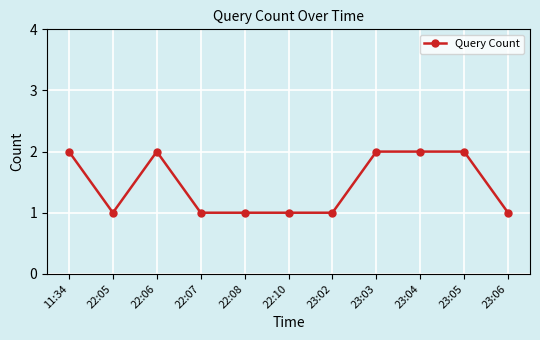

What is the change in value from 22:08 to 23:04?

+1